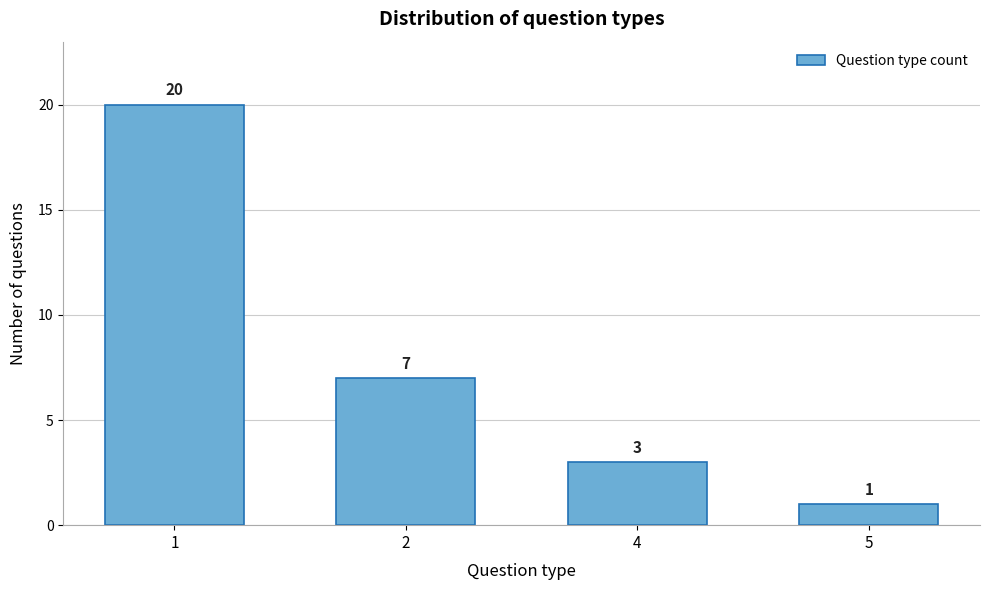

Reading left to right, transcribe all the data shown in this chart.

20	7	3	1